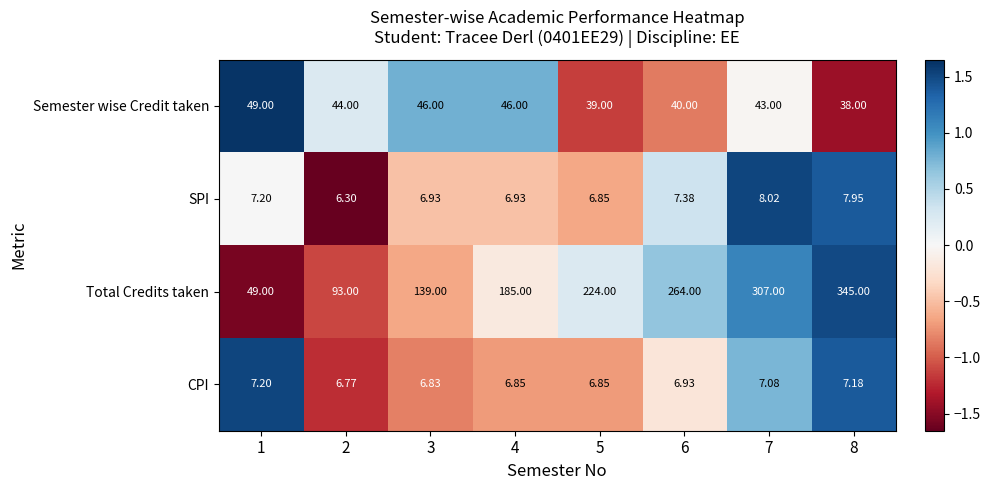

Which series changed the most between 5 and 8?

Total Credits taken